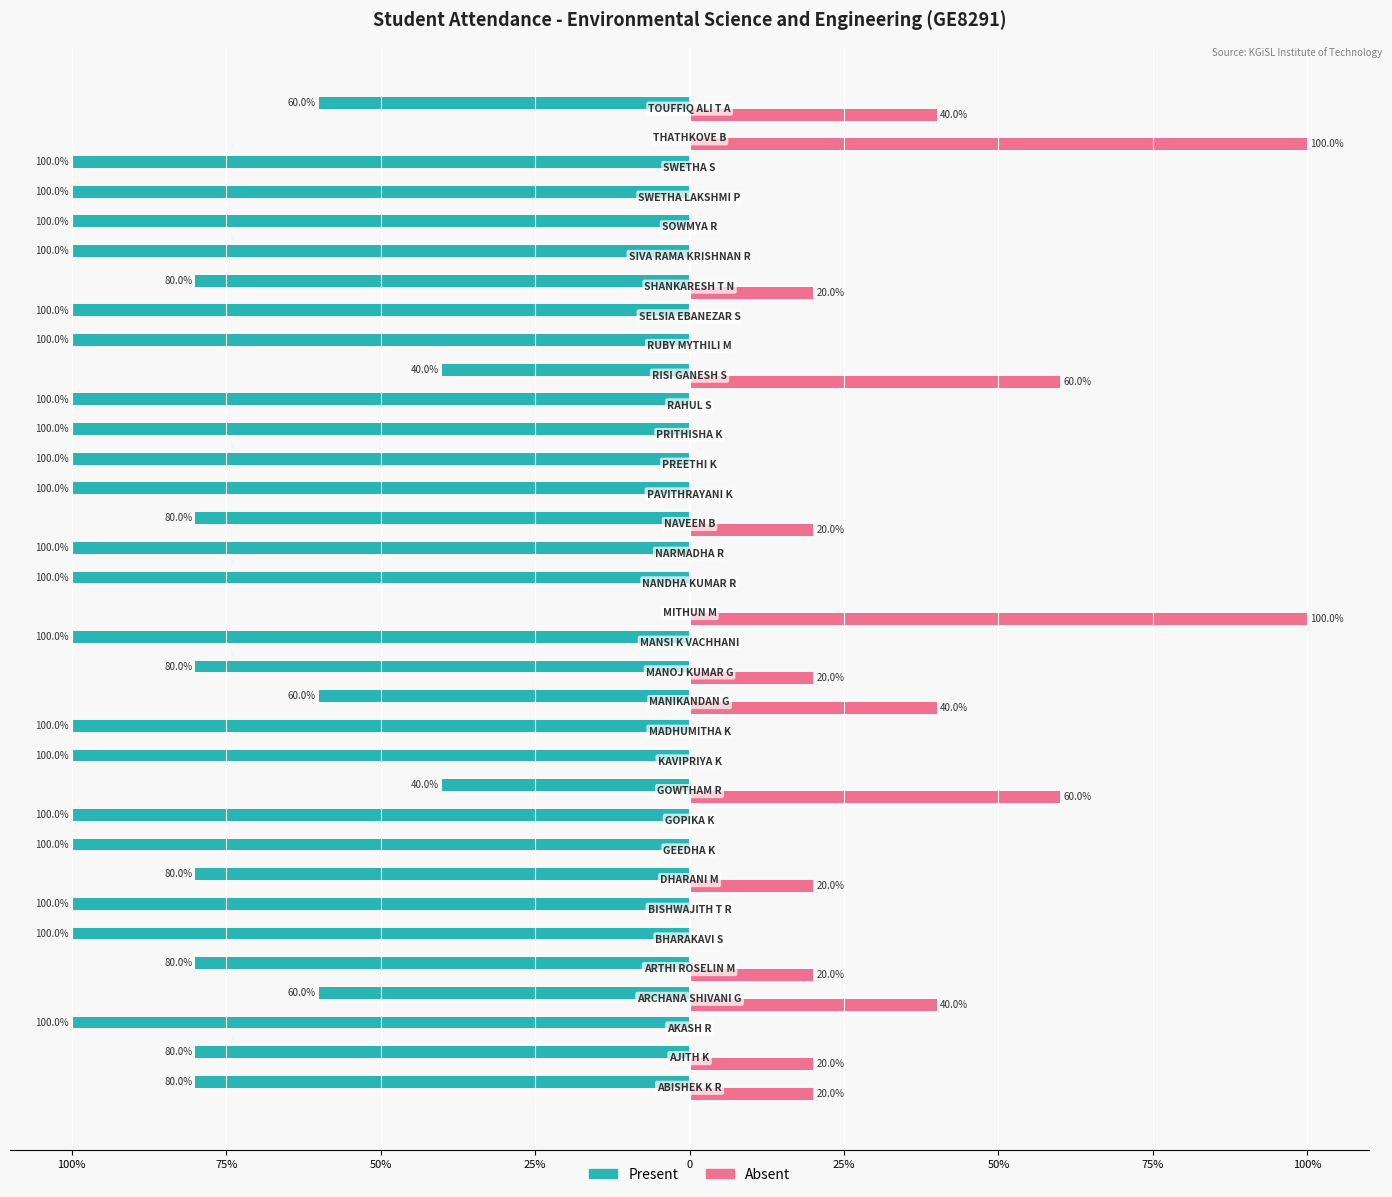

What are all the series names shown in the legend?

Present, Absent